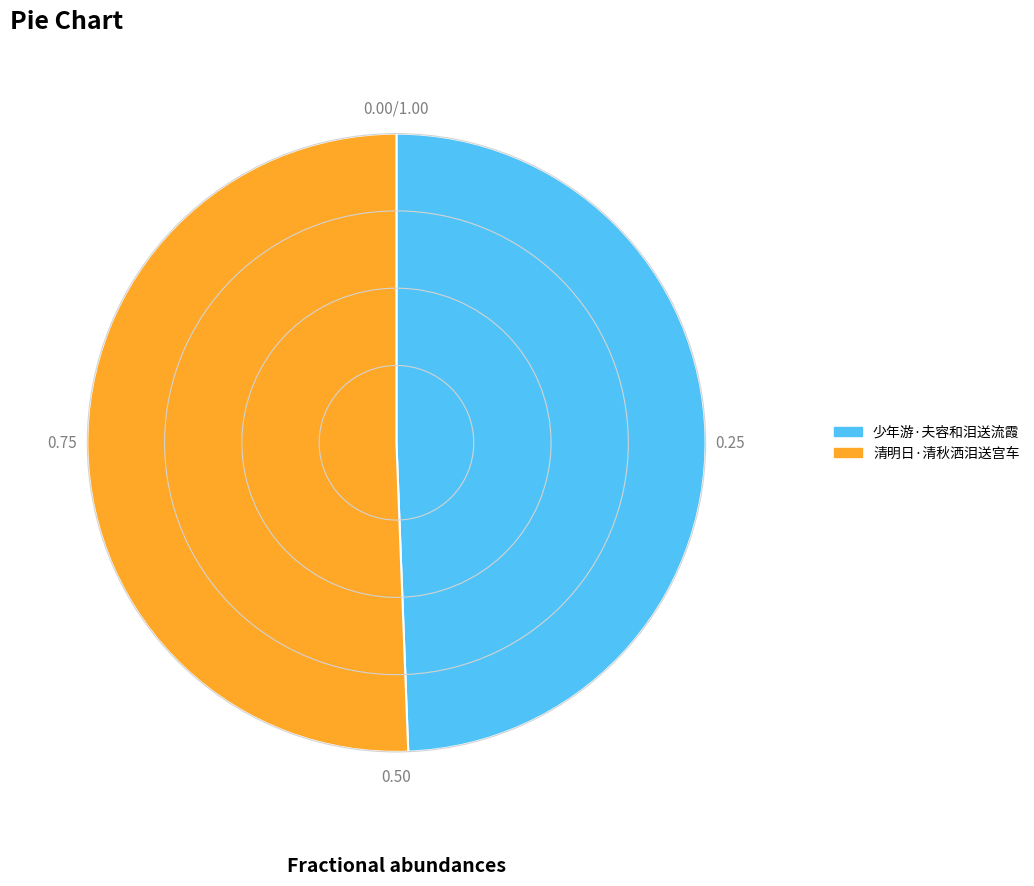

Combined, do 少年游·夫容和泪送流霞 and 清明日·清秋洒泪送宫车 account for over 50%?

Yes